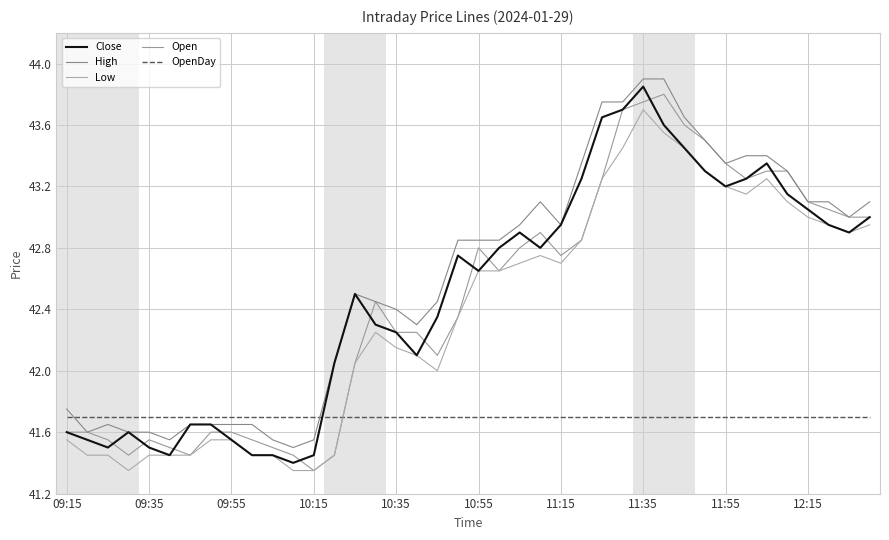

Does the chart have visible grid lines?

Yes